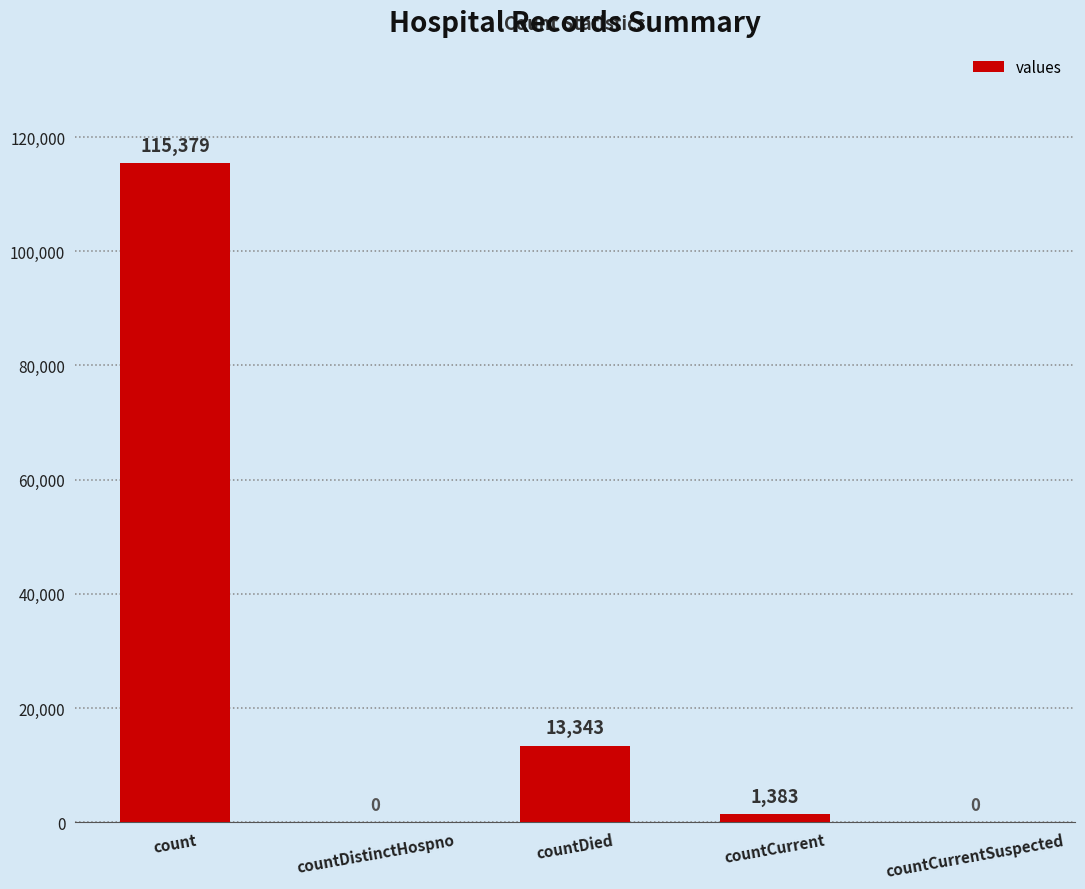

What is the maximum value shown in the chart?

115379